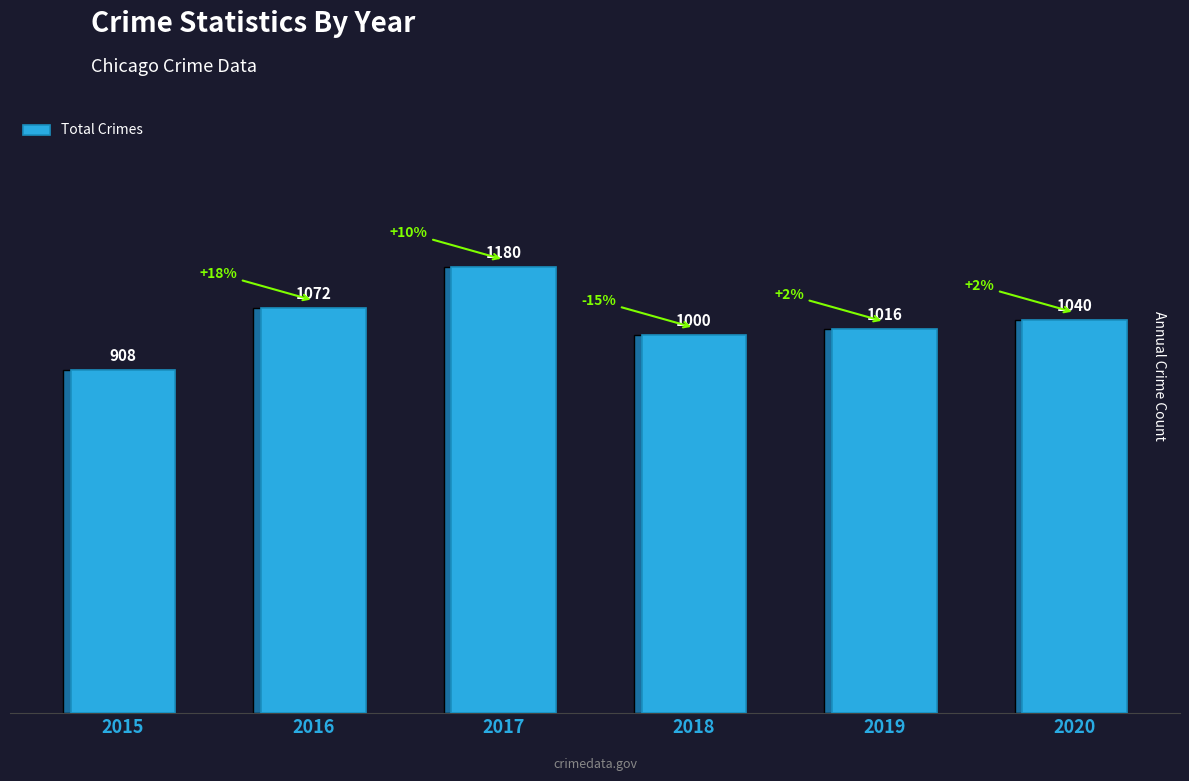

List the labels in order of value, largest first.

2017, 2016, 2020, 2019, 2018, 2015